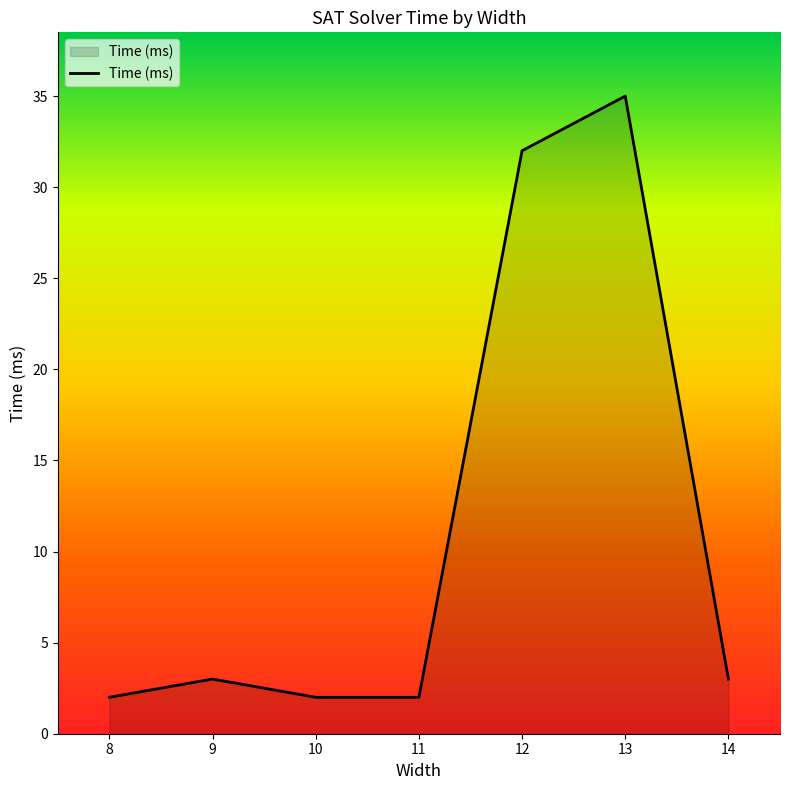

Which has a higher value, 9 or 12?

12